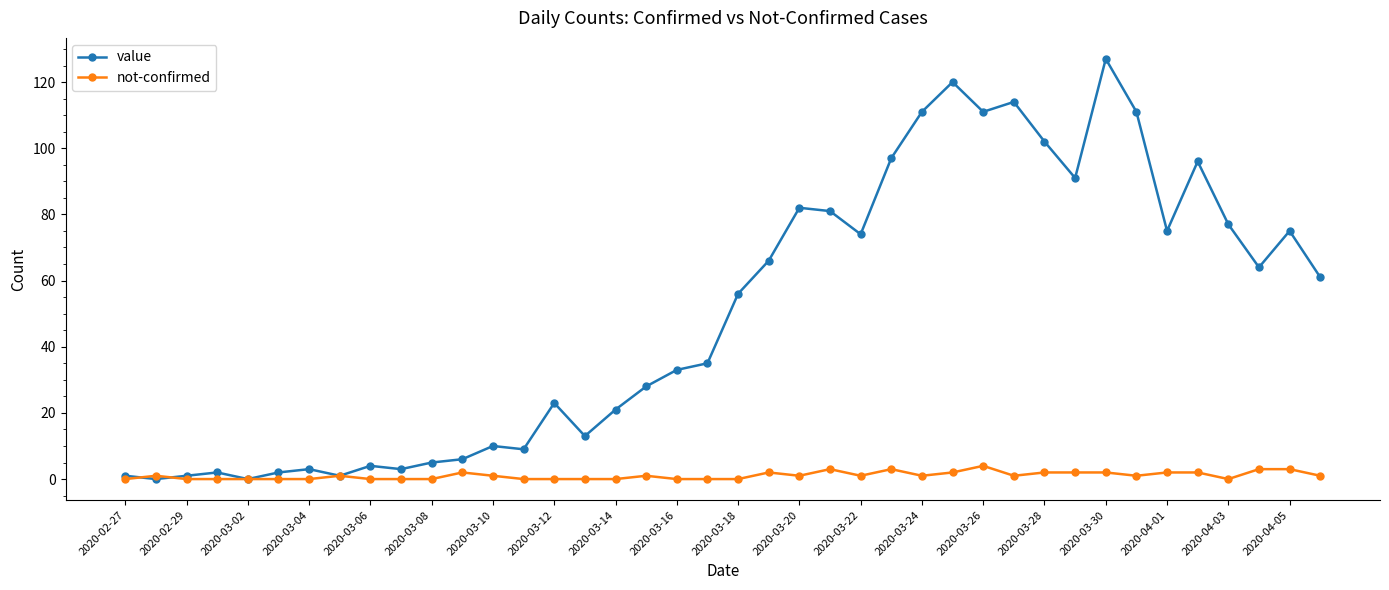

Which series has the largest total across all categories?

value